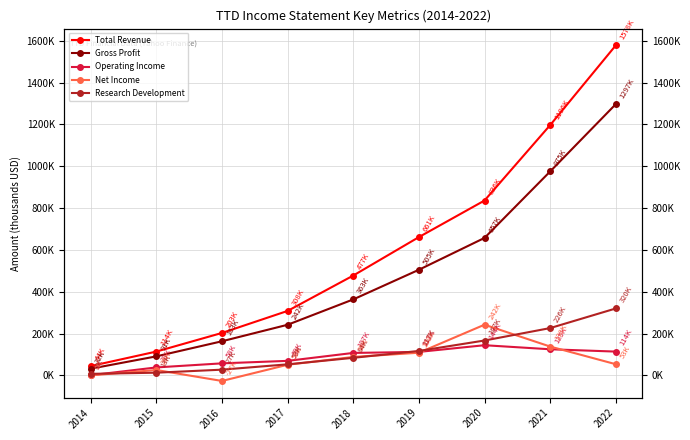

Which series has the widest spread of values?

Total Revenue